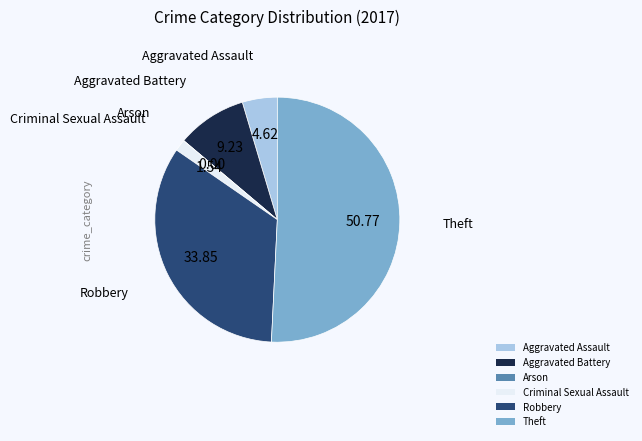

What is the ratio of the value at Criminal Sexual Assault to the value at Aggravated Assault?

0.3